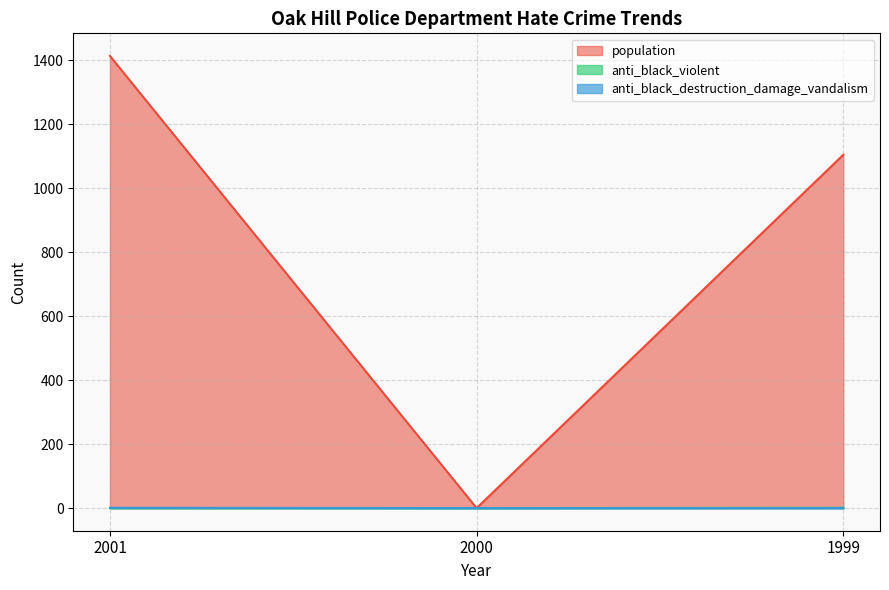

What is the difference between the highest and lowest values at 2001?

1414